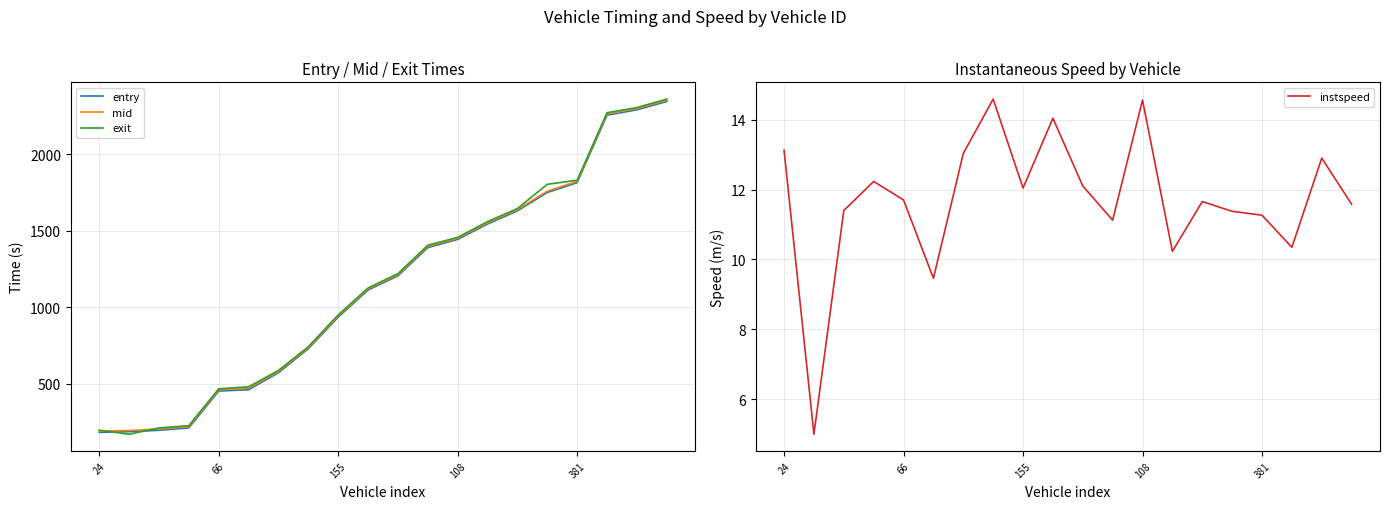

Is the value of instspeed at 24 greater than the value of exit at 13?

No